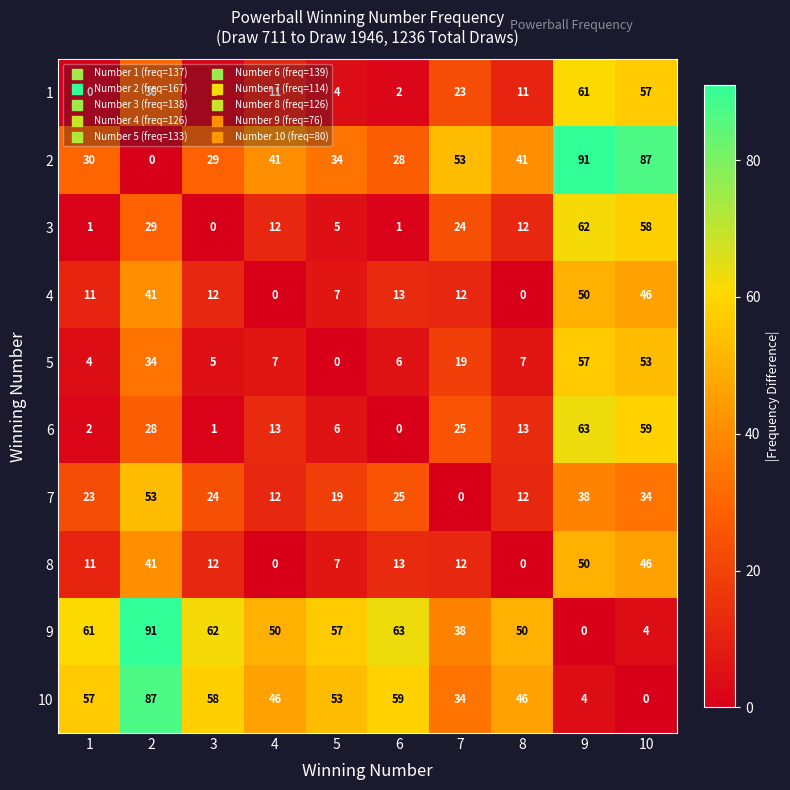

What is the average value of the 2 series?

43